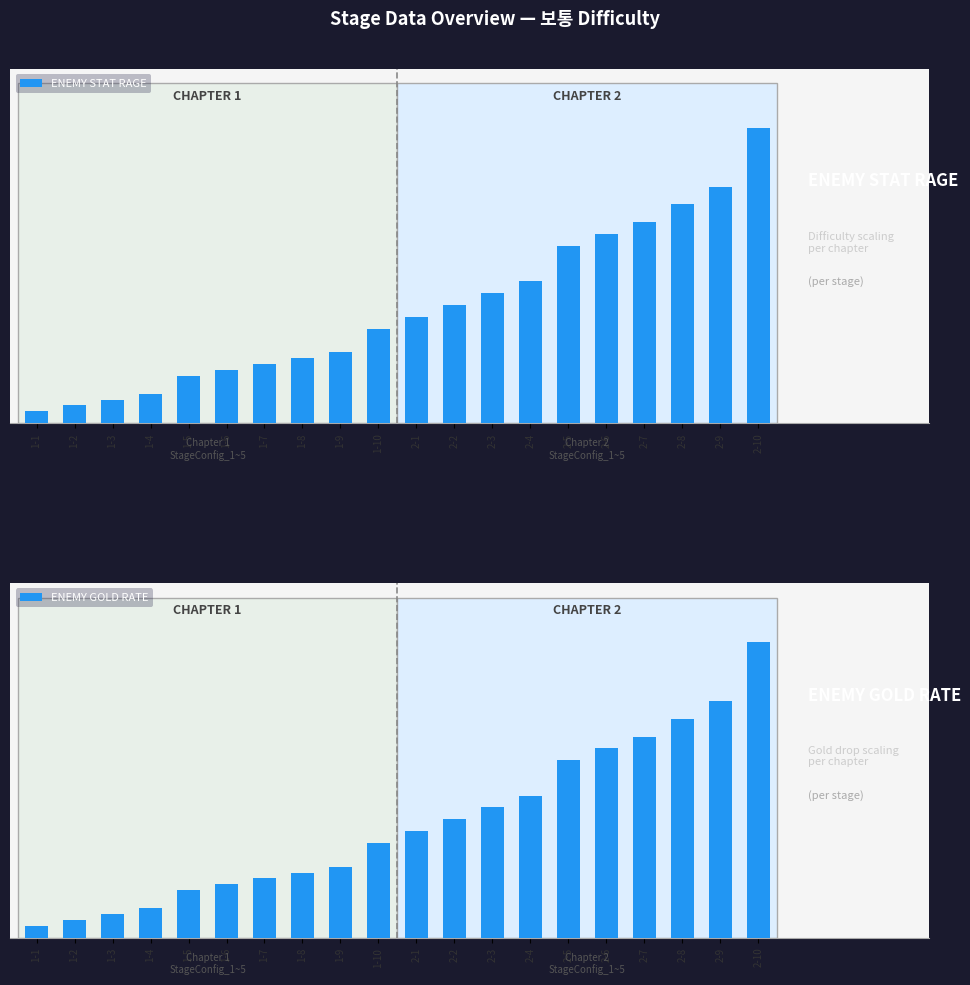

What is the average value of the ENEMY STAT RAGE series?

97